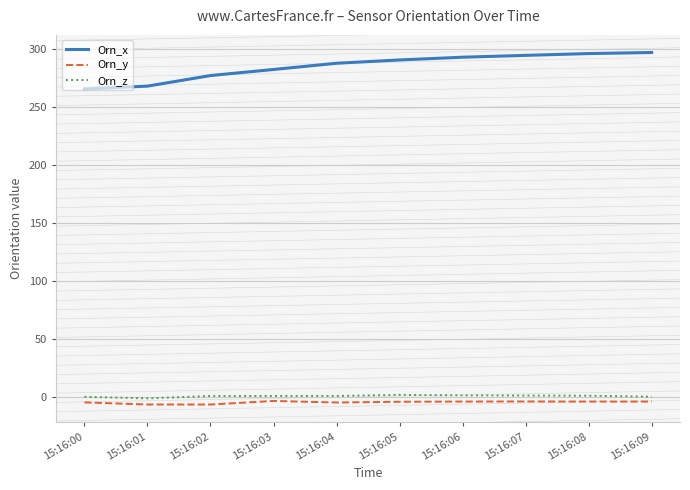

Rank the series by their maximum value, from highest to lowest.

Orn_x, Orn_z, Orn_y